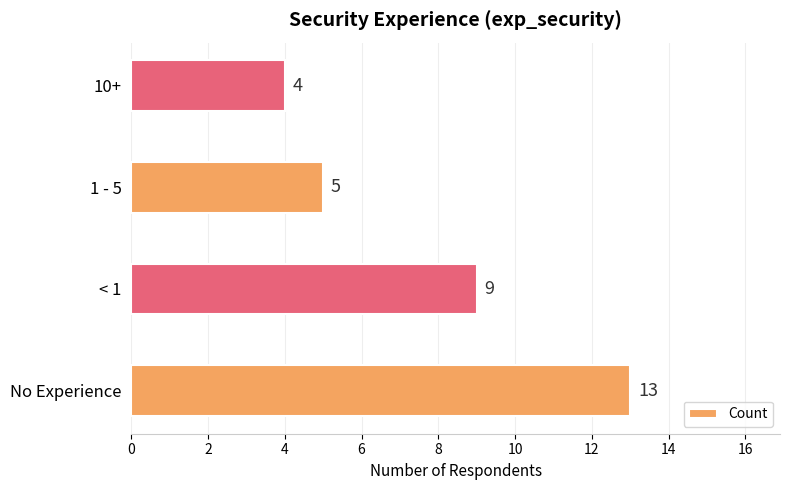

List the labels in order of value, smallest first.

10+, 1 - 5, < 1, No Experience